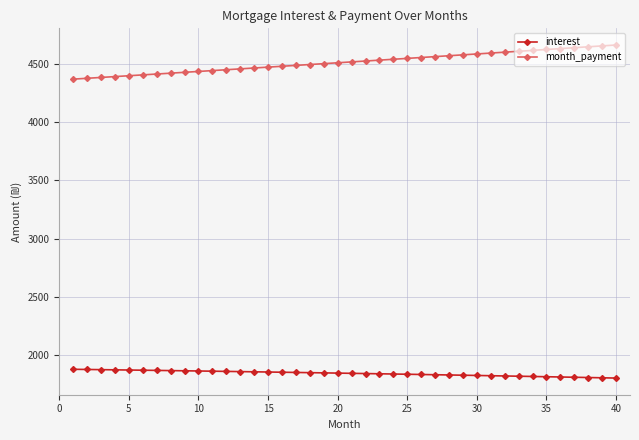

What is the difference between the maximum and minimum values in the interest series?

75.4